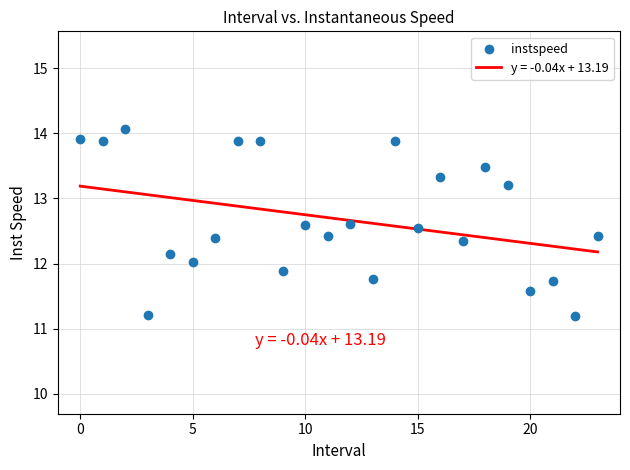

What is the range of Y values (max minus min)?

2.9